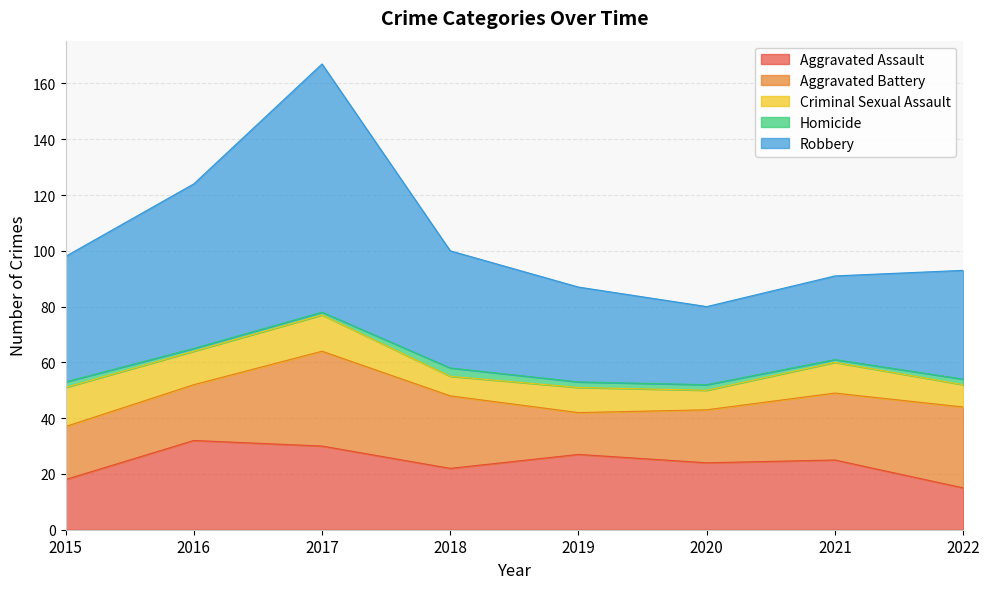

Is it true that Robbery equals 49 at 2020?

False